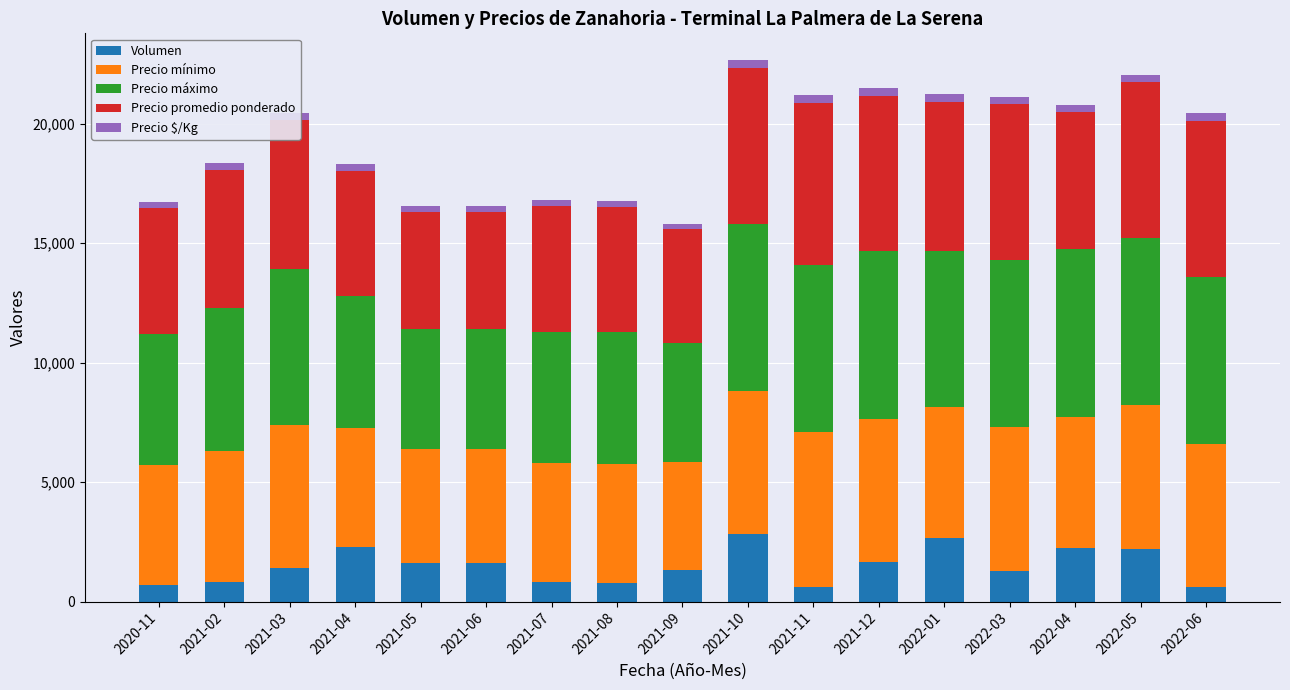

What is the minimum value for Volumen?

600